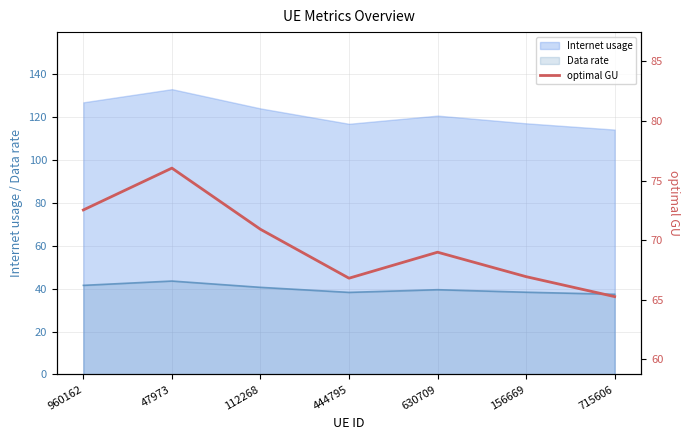

What is the approximate value at 112268?

70.9